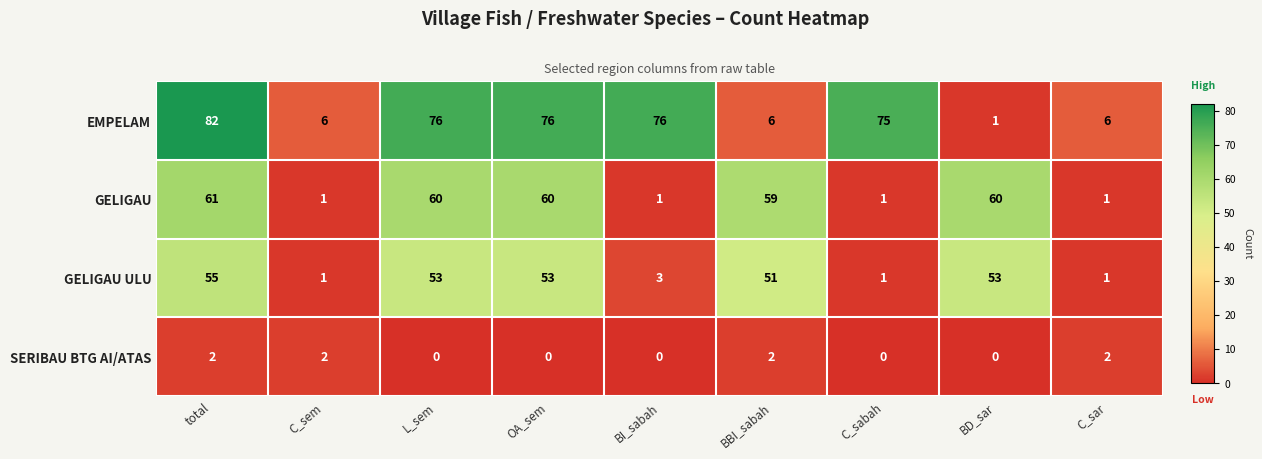

What is the difference between the maximum and minimum values in the GELIGAU ULU series?

54